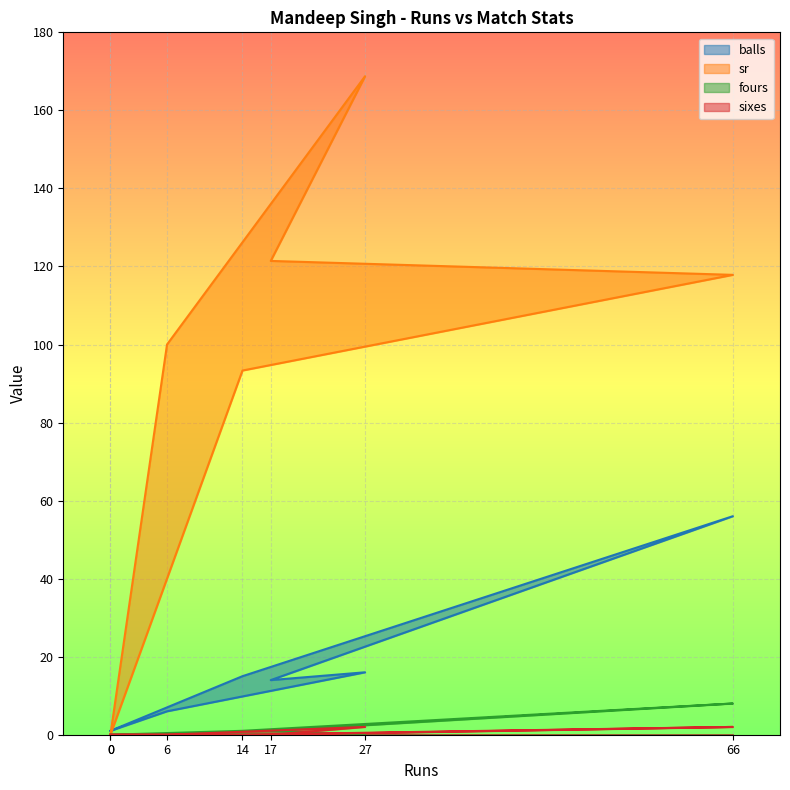

How many times do fours and sixes cross each other?

1